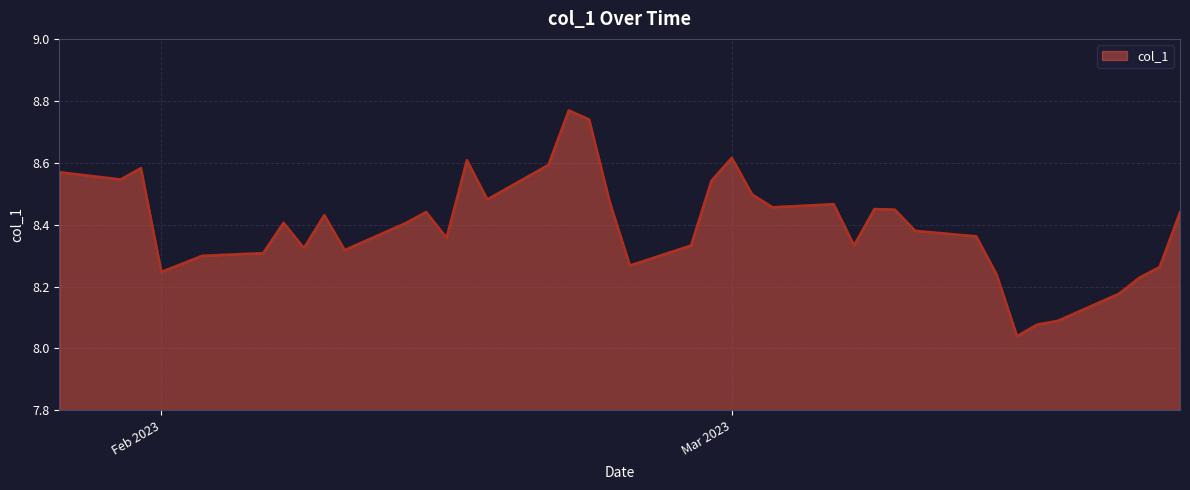

What is the difference between the maximum and minimum values?

0.7